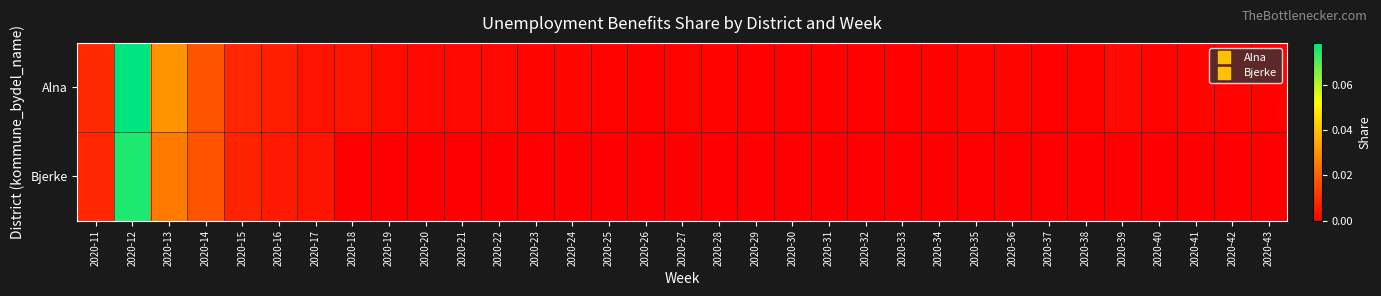

List the series in order of their overall mean, highest first.

Alna, Bjerke